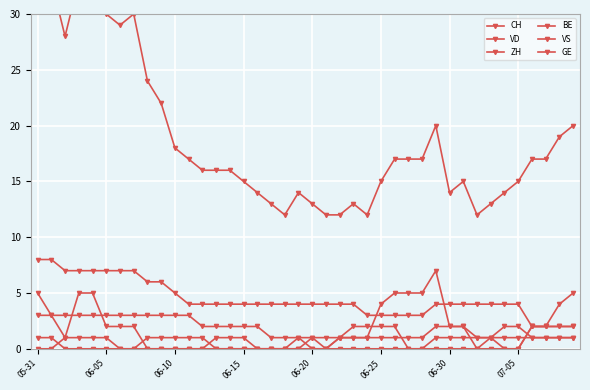

True or false: ZH has a value of 5 at 16.

False